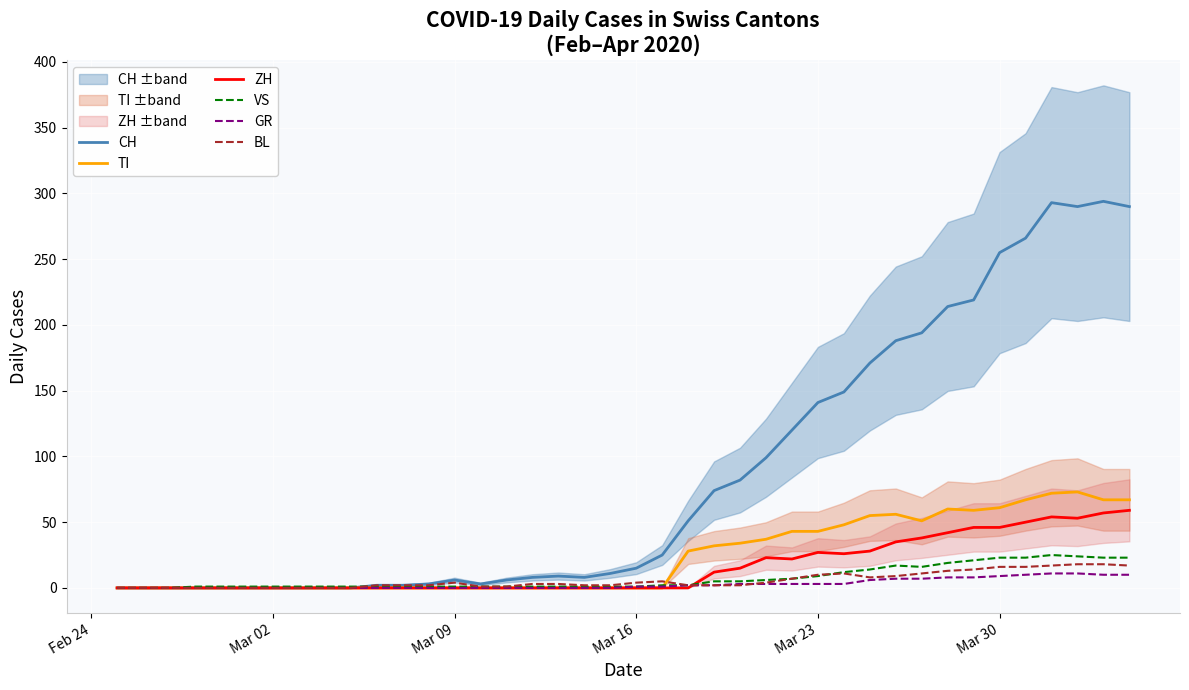

Reading left to right, transcribe all the data shown in this chart.

CH: 0	0	0	0	0	0	0	0	0	0	2	2	3	6	3	6	8	9	8	11	15	25	51	74	82	99	120	141	149	171	188	194	214	219	255	266	293	290	294	290
TI: 0	0	0	0	0	0	0	0	0	0	0	0	0	0	0	0	0	0	0	0	0	0	28	32	34	37	43	43	48	55	56	51	60	59	61	67	72	73	67	67
ZH: 0	0	0	0	0	0	0	0	0	0	0	0	0	0	0	0	0	0	0	0	0	0	0	12	15	23	22	27	26	28	35	38	42	46	46	50	54	53	57	59
VS: 0	0	0	1	1	1	1	1	1	1	1	1	1	1	1	1	1	1	1	1	1	2	2	5	5	6	7	9	12	14	17	16	19	21	23	23	25	24	23	23
GR: 0	0	0	0	0	0	0	0	0	0	0	0	0	0	0	0	0	0	0	0	1	1	2	2	3	3	3	3	3	6	7	7	8	8	9	10	11	11	10	10
BL: 0	0	0	0	0	0	0	0	0	0	2	2	2	4	1	1	3	3	2	2	4	5	2	2	2	4	7	10	11	8	9	11	13	14	16	16	17	18	18	17